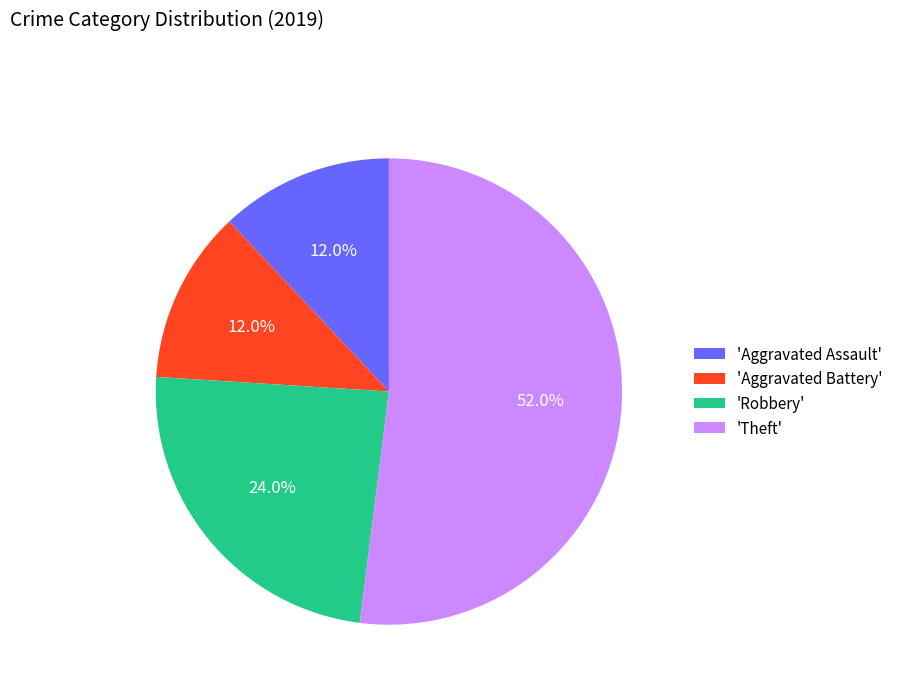

Which category has the biggest portion of the pie?

'Theft'